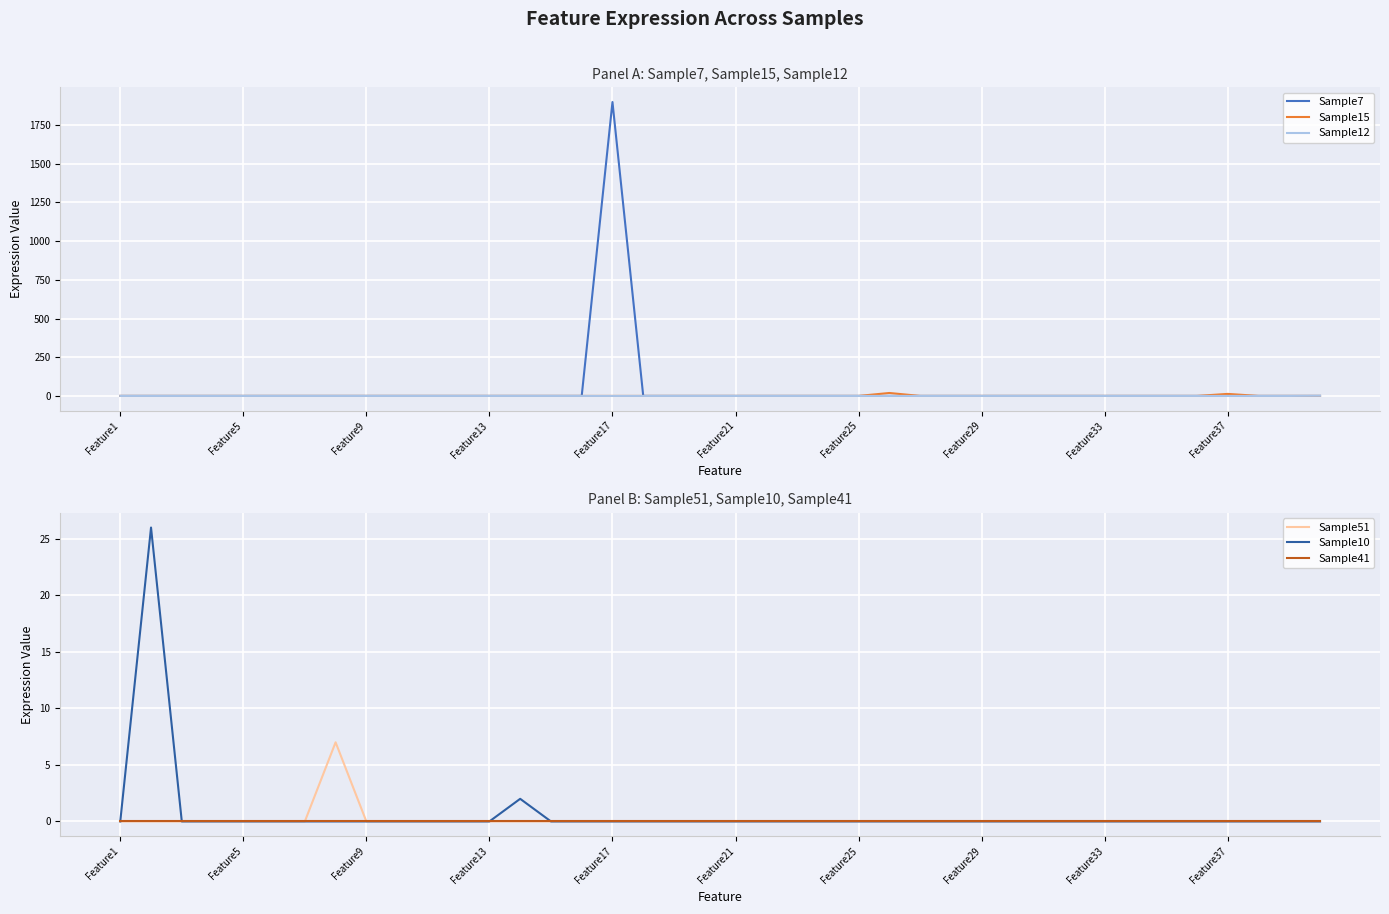

Reading left to right, what are all the values shown in this chart?

Sample7: 0	0	0	0	0	0	0	0	0	0	0	0	0	0	0	0	1898	0	0	0	0	0	0	0	0	0	0	0	0	0	0	0	0	0	0	0	0	0	0	0
Sample15: 0	0	0	0	0	0	0	0	0	0	0	0	0	0	0	0	0	0	0	0	0	0	0	0	0	19	0	0	0	0	0	0	0	0	0	0	13	0	0	0
Sample12: 0	0	0	0	0	0	0	0	0	0	0	0	0	0	0	0	0	0	0	0	0	0	0	0	0	0	0	0	0	0	0	0	0	0	0	0	0	0	0	1
Sample51: 0	0	0	0	0	0	0	7	0	0	0	0	0	0	0	0	0	0	0	0	0	0	0	0	0	0	0	0	0	0	0	0	0	0	0	0	0	0	0	0
Sample10: 0	26	0	0	0	0	0	0	0	0	0	0	0	2	0	0	0	0	0	0	0	0	0	0	0	0	0	0	0	0	0	0	0	0	0	0	0	0	0	0
Sample41: 0	0	0	0	0	0	0	0	0	0	0	0	0	0	0	0	0	0	0	0	0	0	0	0	0	0	0	0	0	0	0	0	0	0	0	0	0	0	0	0